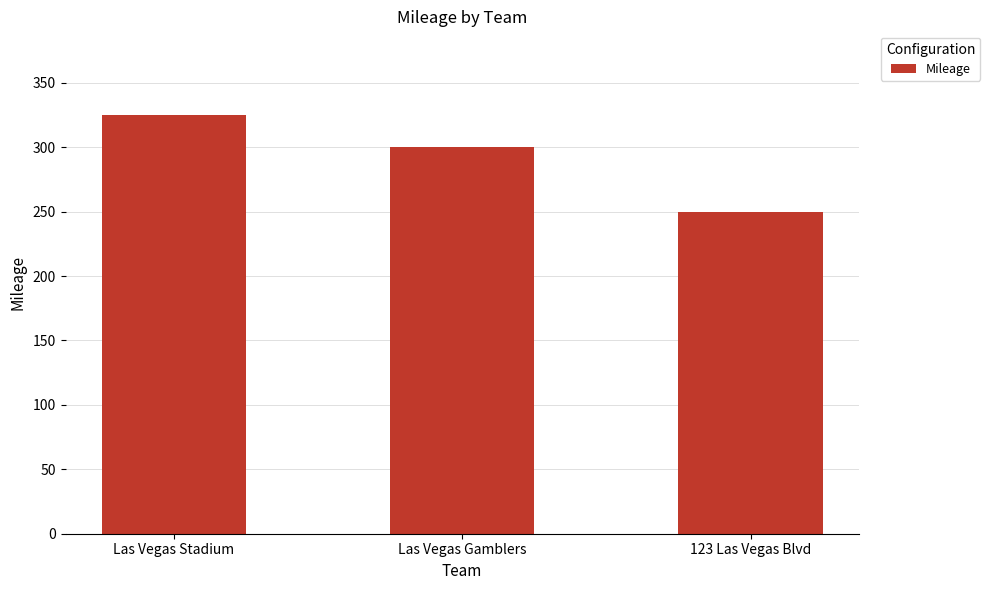

At which category does the chart reach its peak across all series?

Las Vegas Stadium